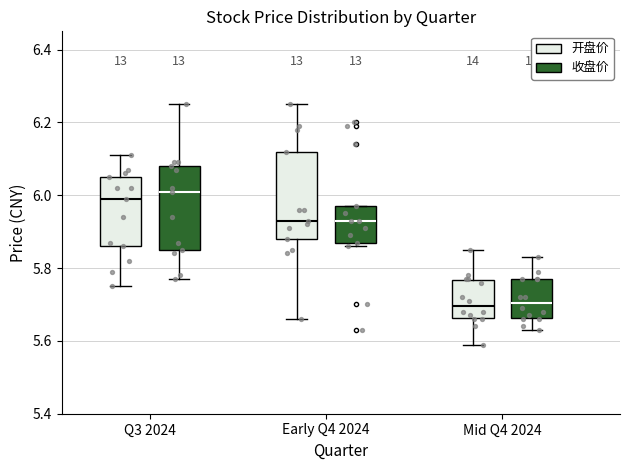

Reading left to right, read every box against the y-axis: the position of its median line, the range the box covers, and the ends of its whiskers. The values are not printed on the chart, so give them approximately, as read against the axis.

Q3 2024 (开盘价): median 6.00, box 5.86 to 6.06, whiskers 5.76 to 6.12
Q3 2024 (收盘价): median 6.02, box 5.86 to 6.08, whiskers 5.78 to 6.26
Early Q4 2024 (开盘价): median 5.94, box 5.88 to 6.12, whiskers 5.66 to 6.26
Early Q4 2024 (收盘价): median 5.94, box 5.88 to 5.98, whiskers 5.86 to 5.98
Mid Q4 2024 (开盘价): median 5.70, box 5.66 to 5.76, whiskers 5.60 to 5.86
Mid Q4 2024 (收盘价): median 5.70, box 5.66 to 5.78, whiskers 5.64 to 5.84